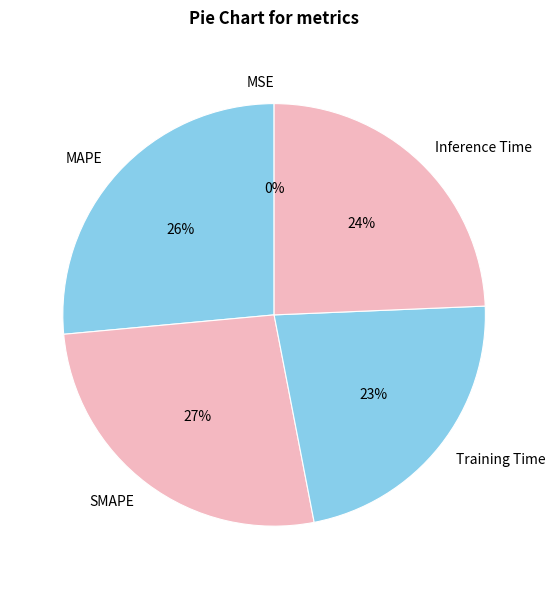

Between SMAPE and Training Time, which is larger?

SMAPE